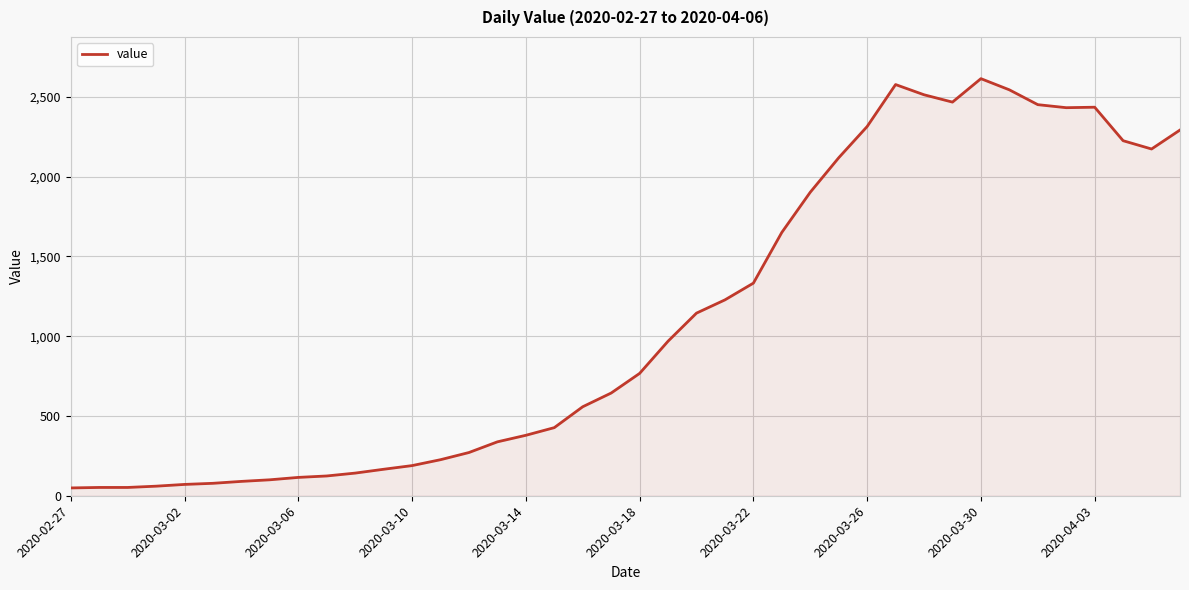

What is the difference between the second highest and minimum values?

2529